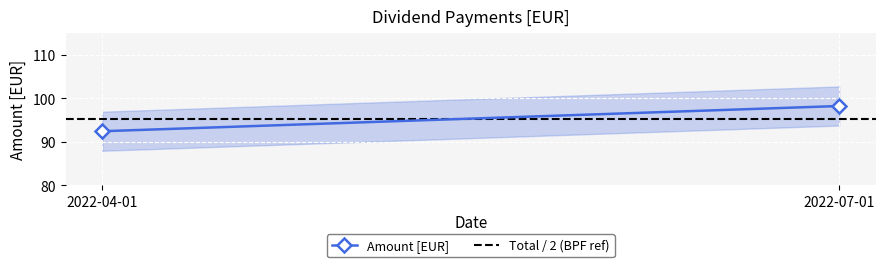

What is the value of the Amount [EUR] point at the 1st from the left?

92.4